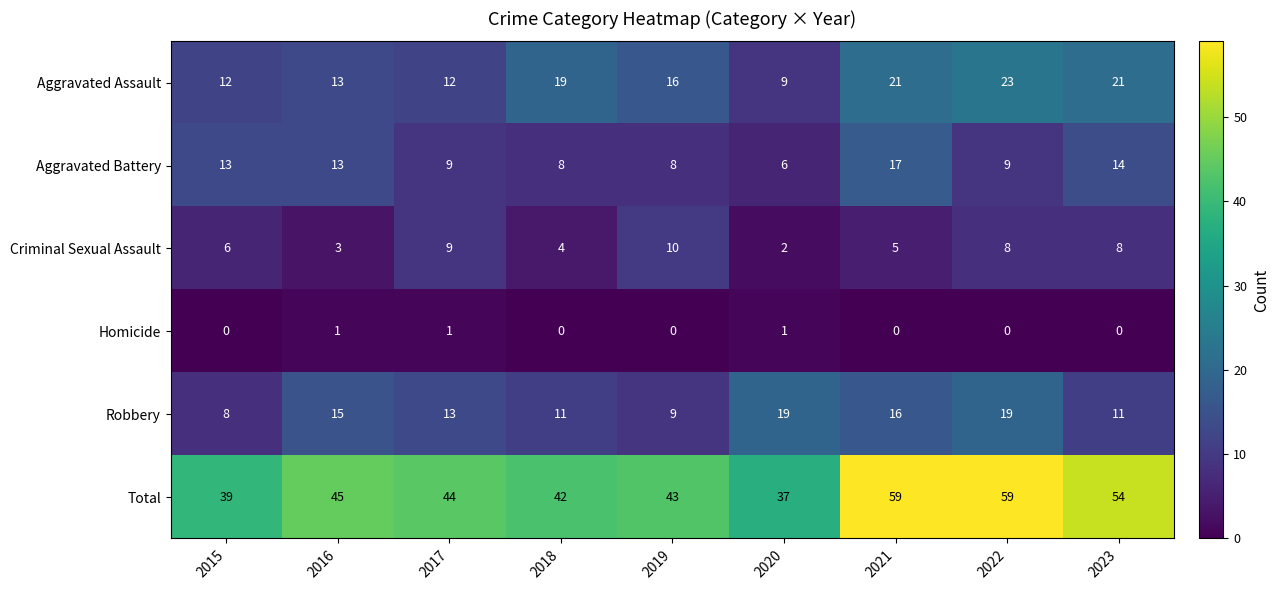

At which label does Criminal Sexual Assault reach its peak?

2019